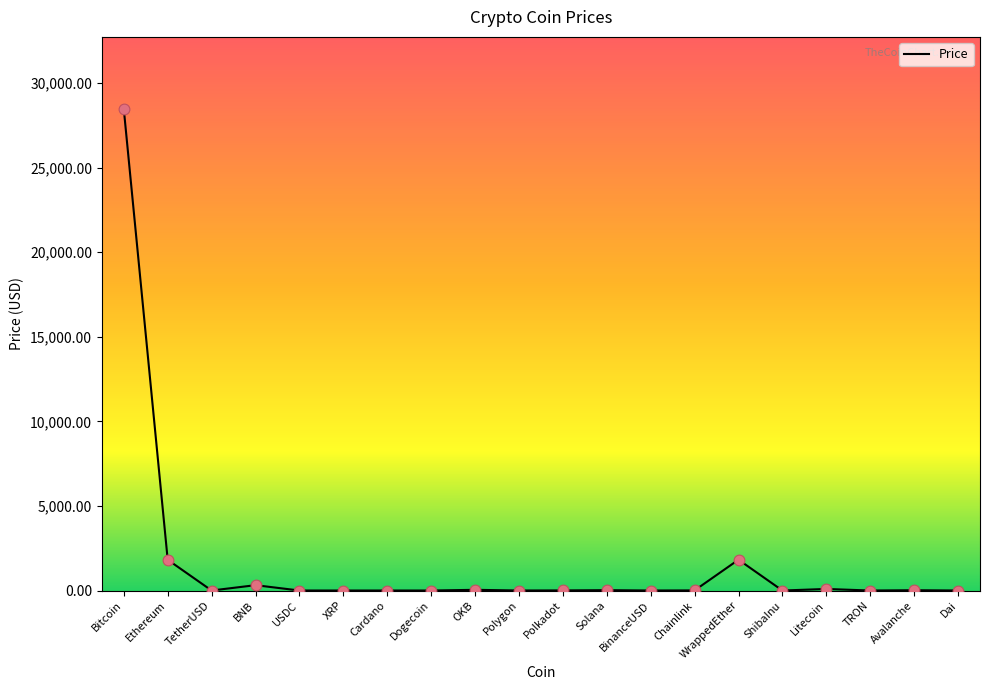

What is the change in value from BNB to Solana?

-295.5